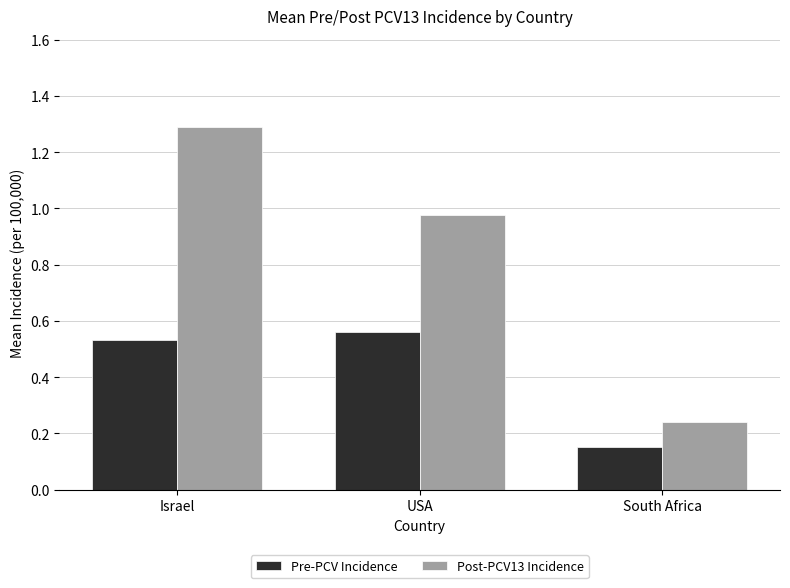

Which category has the lowest value in the Post-PCV13 Incidence series?

South Africa